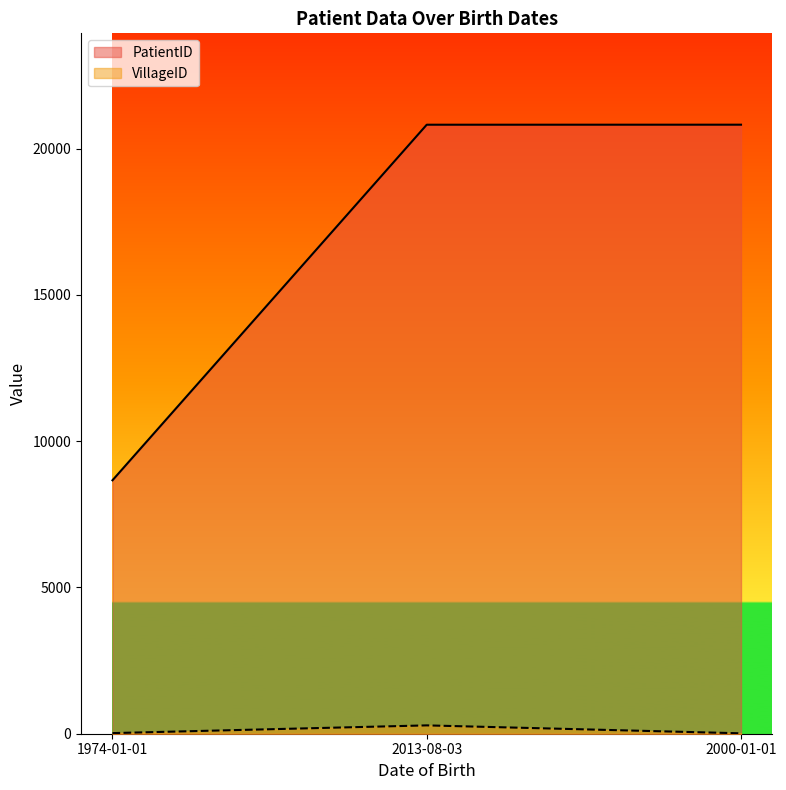

Is it true that PatientID equals 2477 at 1974-01-01?

False